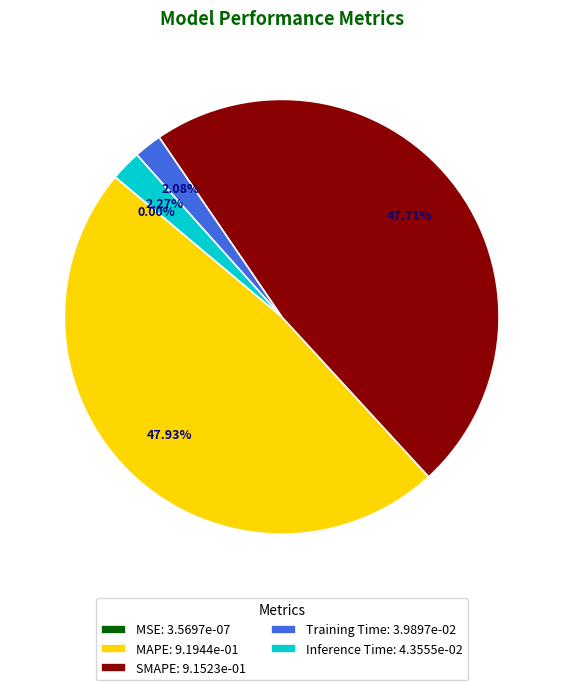

Is there any slice that represents more than half of the pie?

No